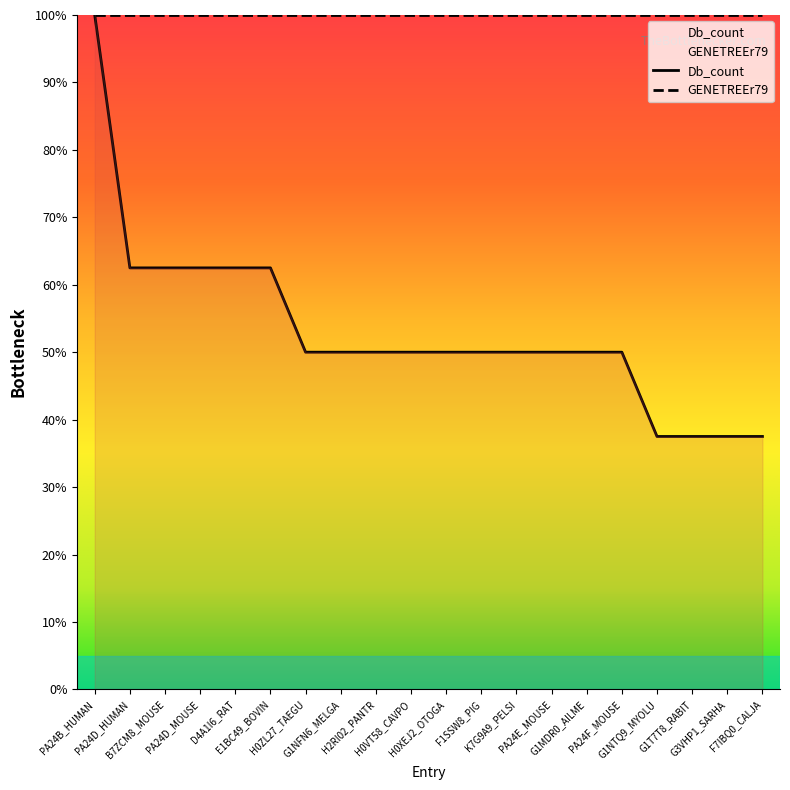

How many lines are shown in the chart?

2